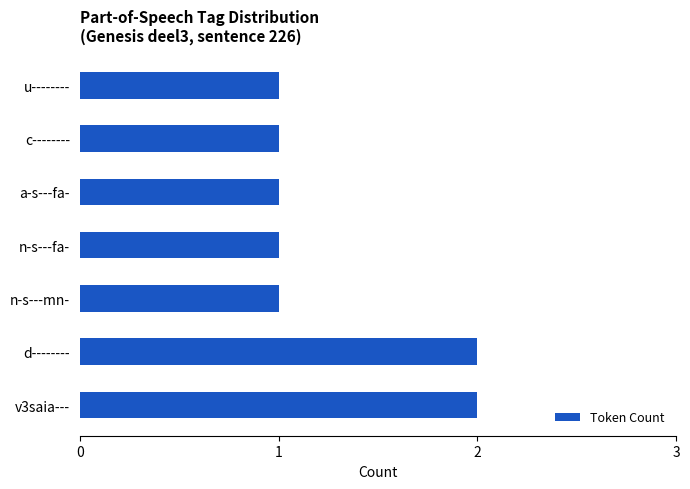

How many categories are shown in the chart?

7